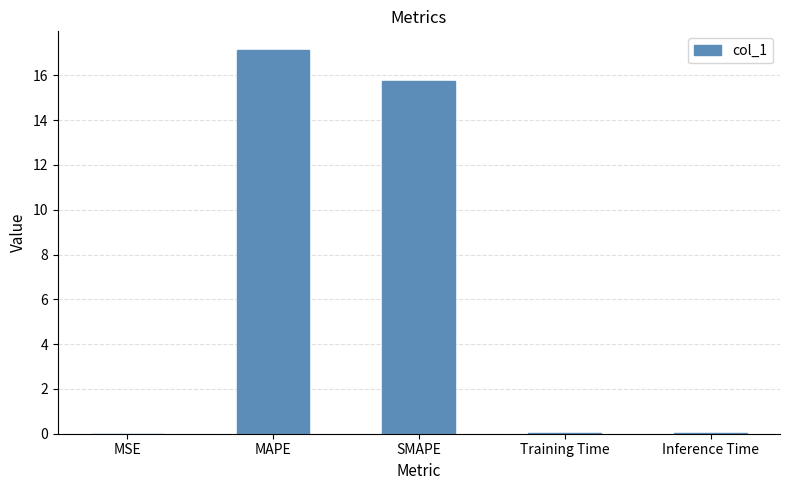

What is the change in value from MAPE to Inference Time?

-17.1